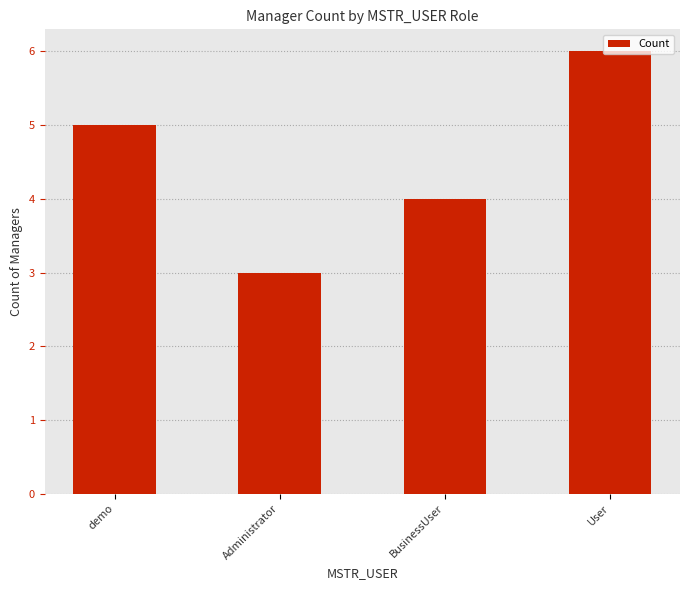

Rank the categories by value from highest to lowest.

User, demo, BusinessUser, Administrator